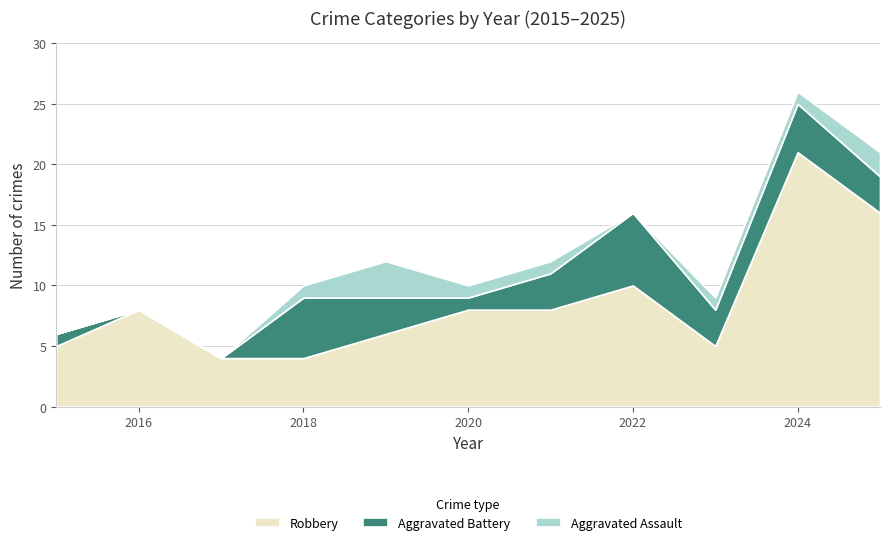

Reading left to right, transcribe all the data shown in this chart.

Robbery: 5	8	4	4	6	8	8	10	5	21	16
Aggravated Battery: 1	0	0	5	3	1	3	6	3	4	3
Aggravated Assault: 0	0	0	1	3	1	1	0	1	1	2